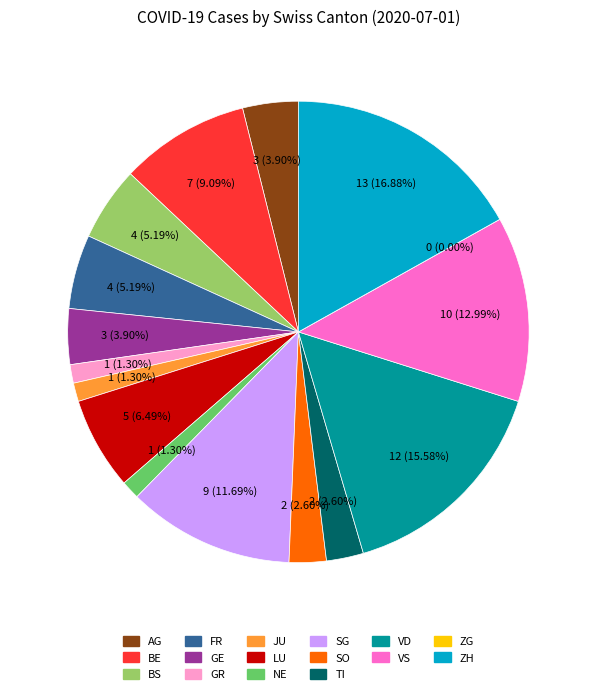

Which category has the smallest portion of the pie?

ZG